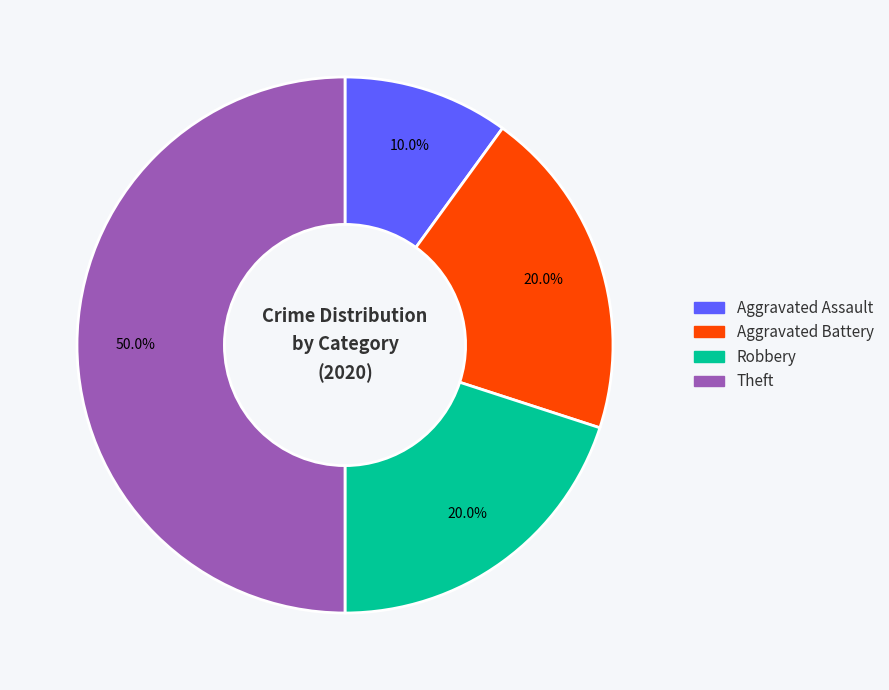

Does Robbery account for over 50% of the chart?

No